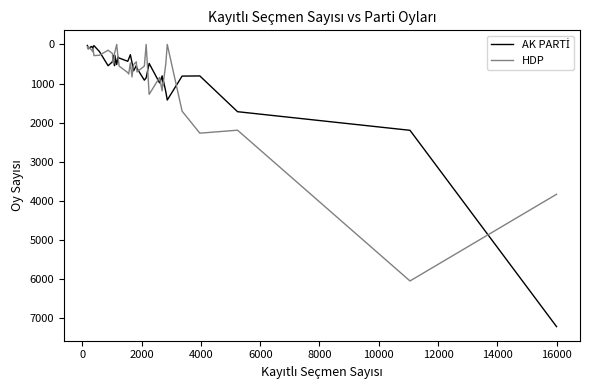

What is the greatest value displayed?

7213